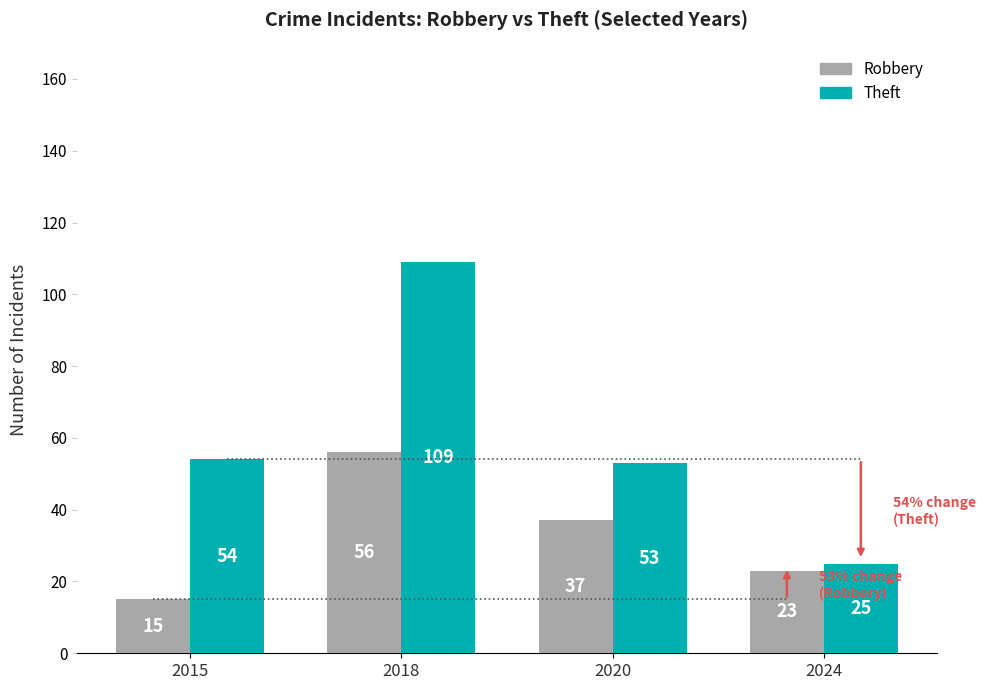

Which category has the highest value across all series?

2018